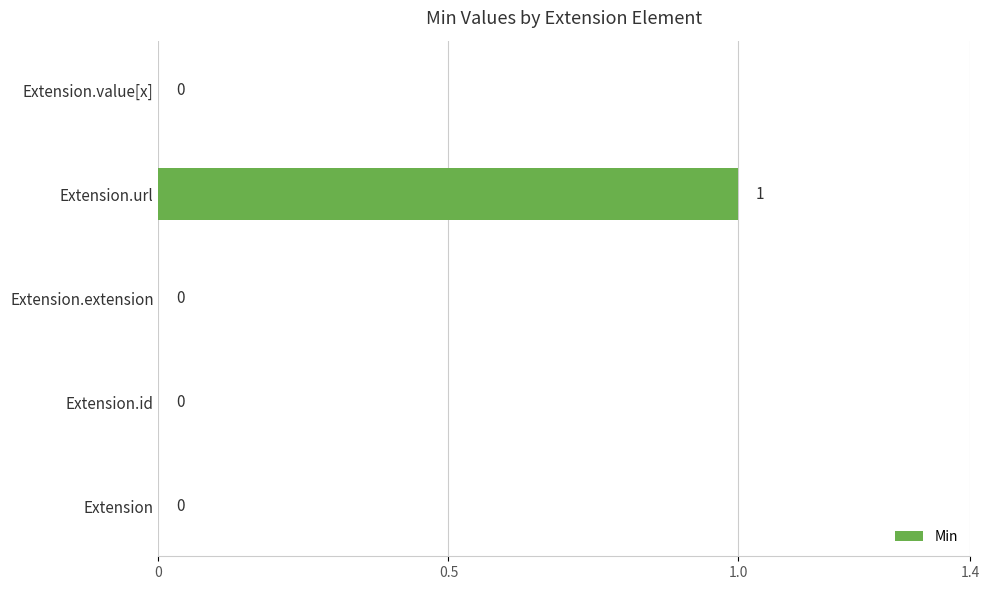

At which category does the chart reach its peak across all series?

Extension.url